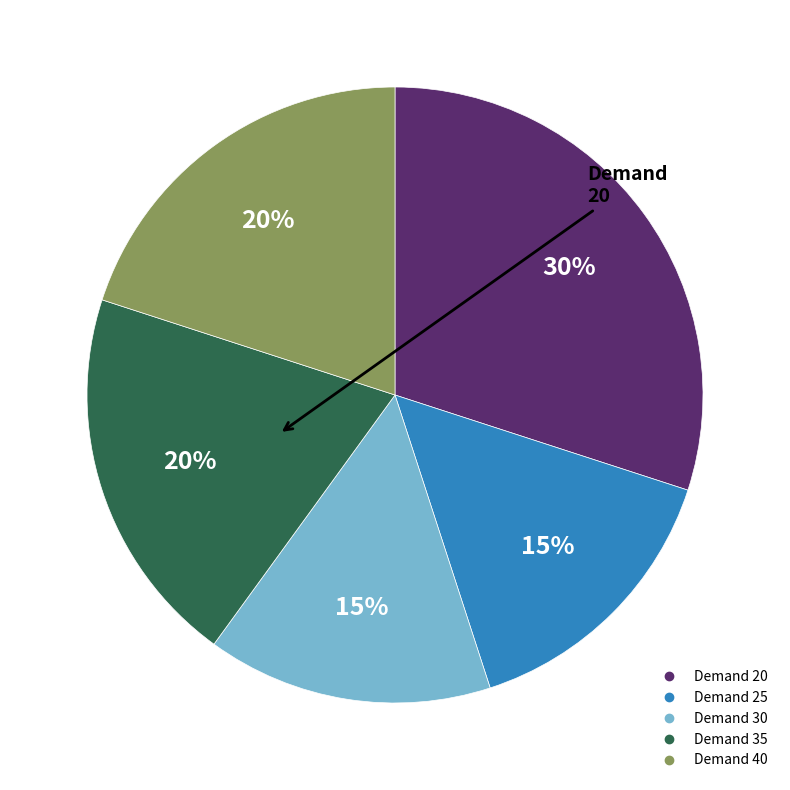

To the nearest percent, what is the difference between the largest and smallest slice percentages?

15%